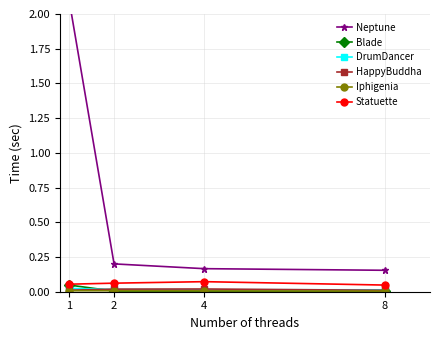

True or false: Neptune and HappyBuddha intersect in this chart.

False